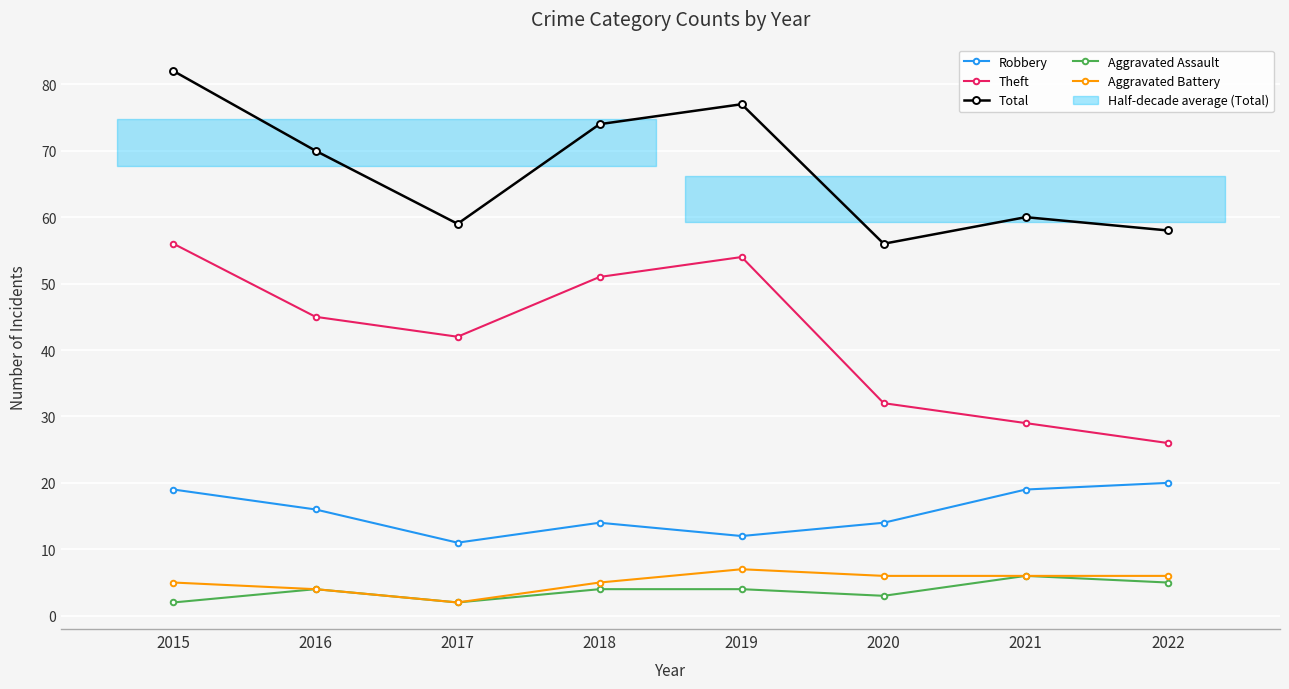

At how many categories does at least one series exceed 76?

2